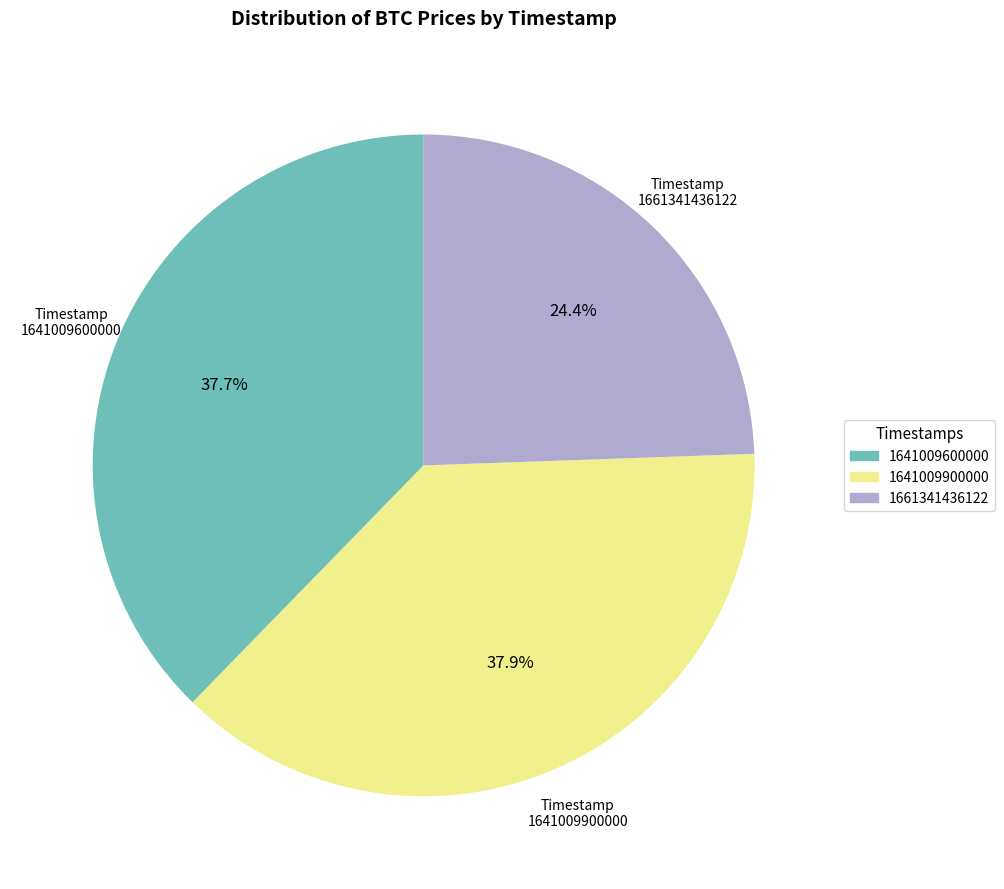

Which category has the smallest portion of the pie?

1661341436122